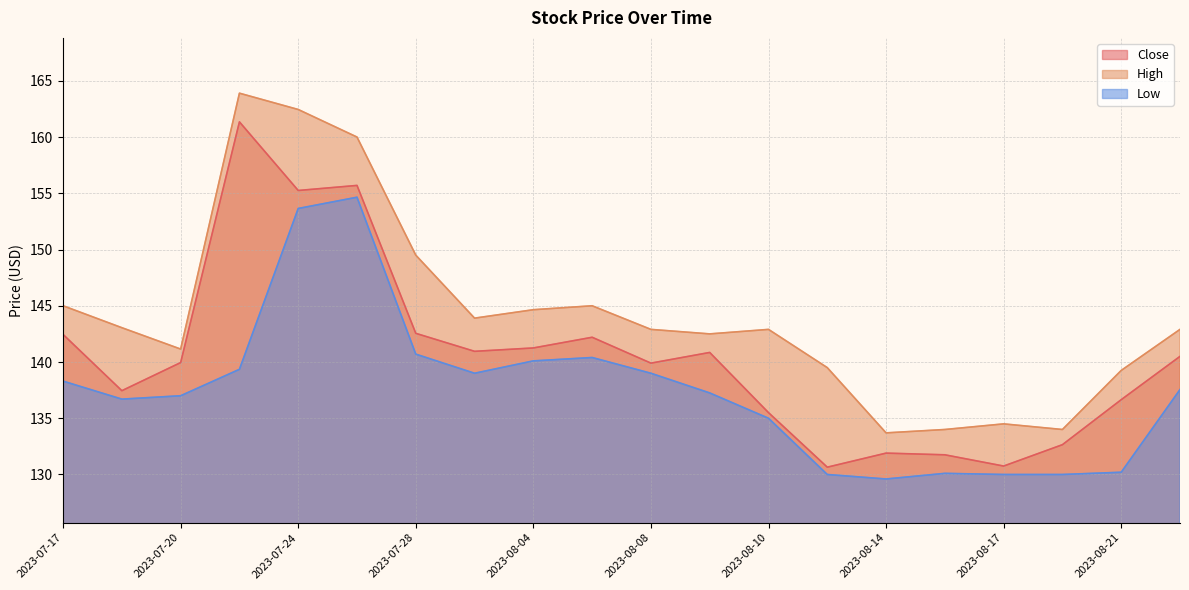

In Close, how many points are lower than both neighbors (excluding endpoints)?

6